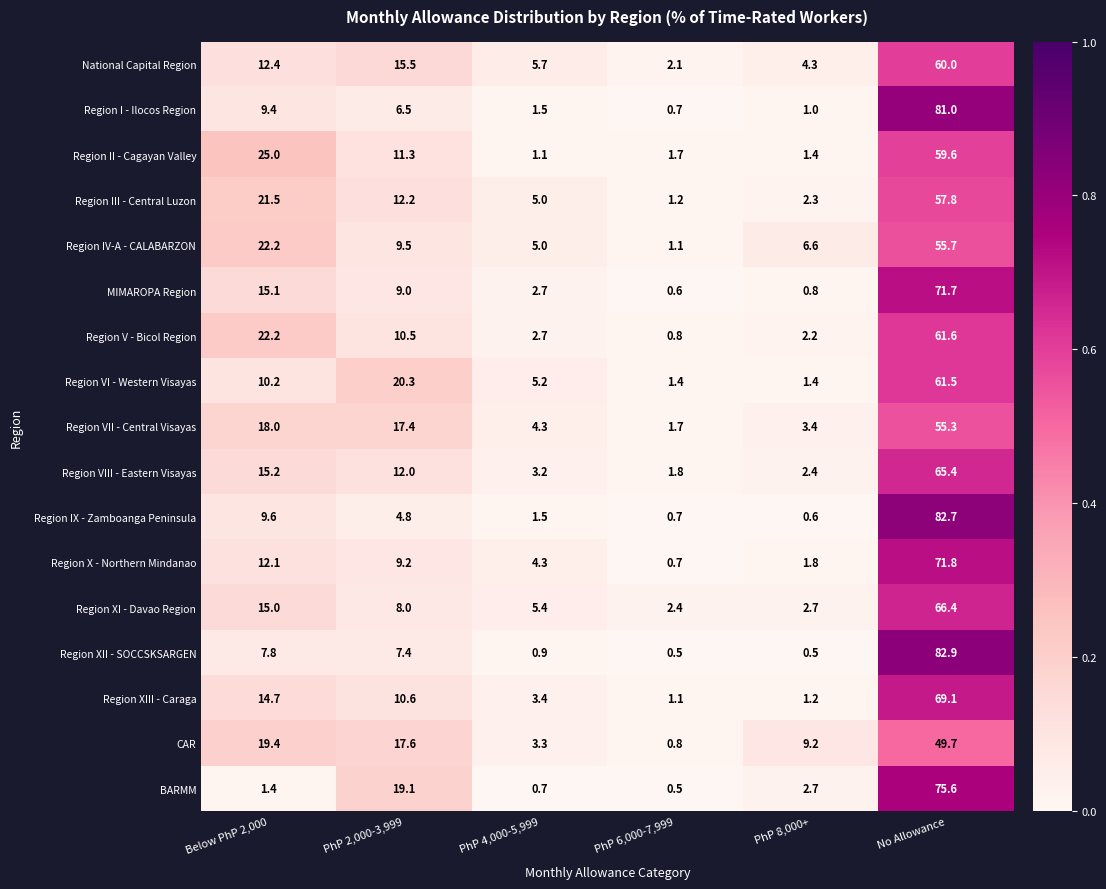

Where does the Region VI - Western Visayas series first go above 10?

Below PhP 2,000